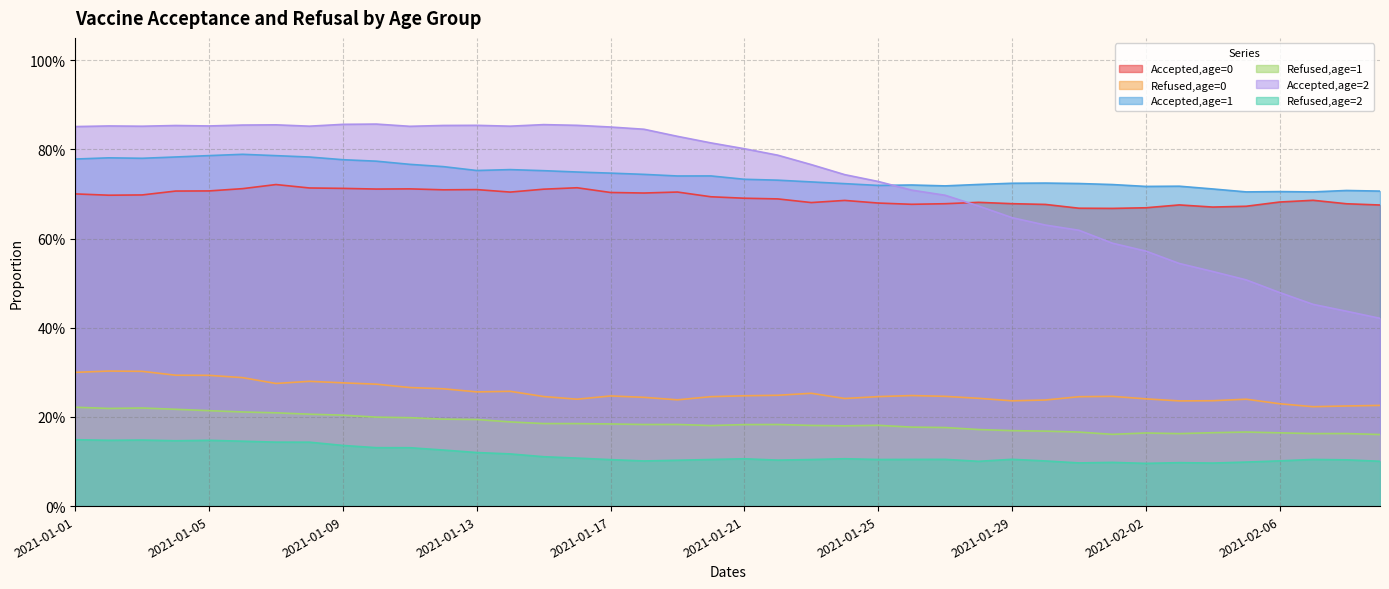

True or false: Refused,age=1 and Accepted,age=2 cross at least once.

False